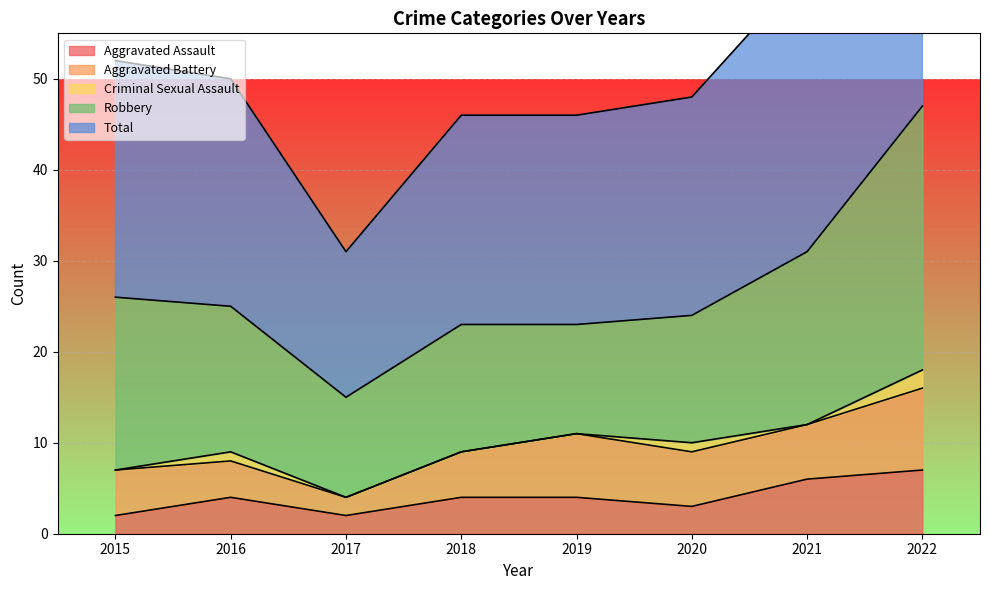

True or false: Total and Criminal Sexual Assault cross at least once.

False